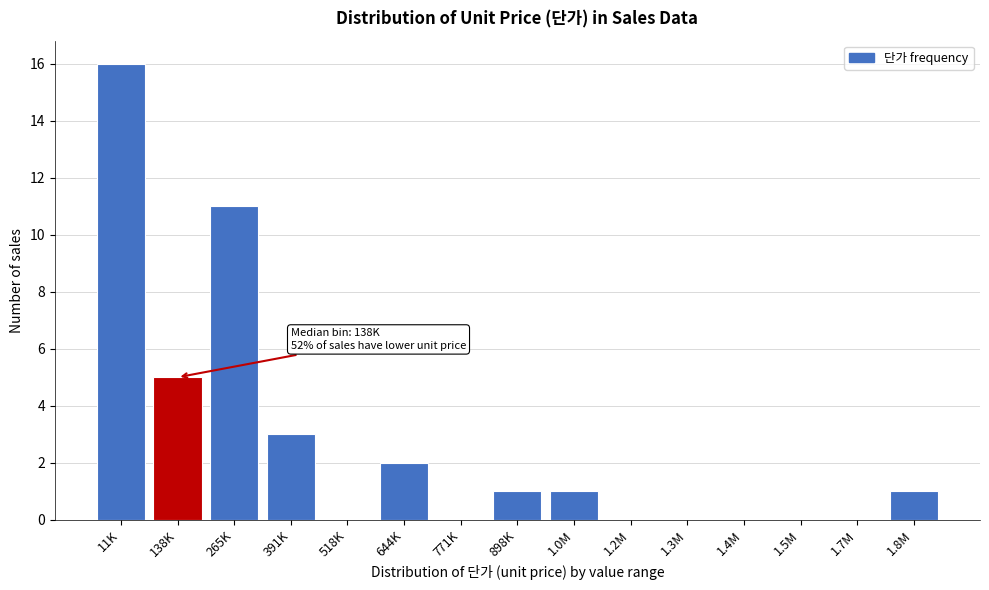

Reading left to right, transcribe all the data shown in this chart.

11K=16	138K=5	265K=11	391K=3	518K=0	644K=2	771K=0	898K=1	1.0M=1	1.2M=0	1.3M=0	1.4M=0	1.5M=0	1.7M=0	1.8M=1